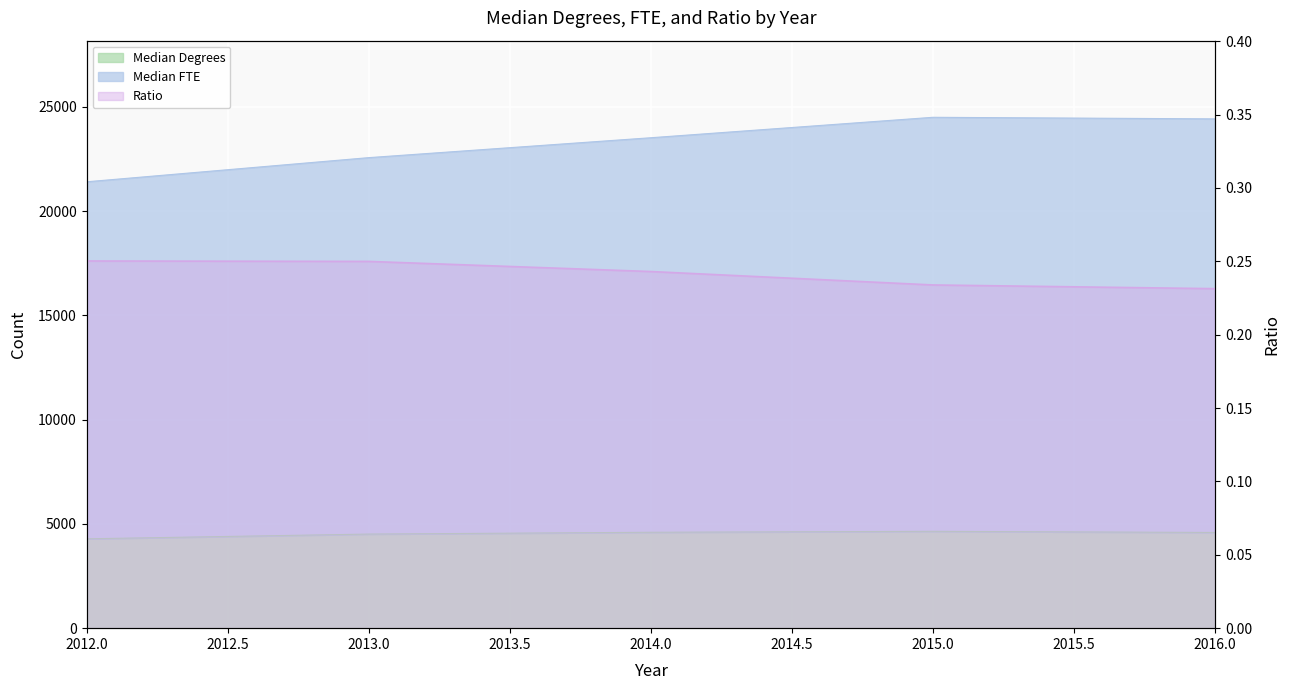

Reading left to right, list all the values displayed in this chart.

Median Degrees: 2012=4285.0	2013=4512.5	2014=4599.0	2015=4644.5	2016=4589.5
Median FTE: 2012=21407.5	2013=22565.5	2014=23520.0	2015=24500.5	2016=24425.0
Ratio: 2012=0.3	2013=0.2	2014=0.2	2015=0.2	2016=0.2